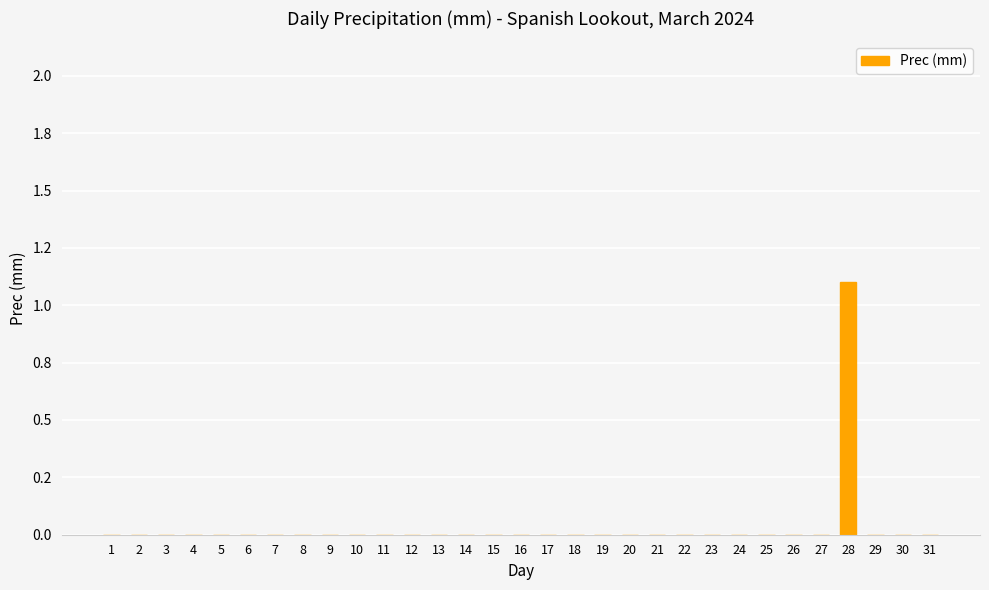

Reading left to right, transcribe all the data shown in this chart.

0.0	0.0	0.0	0.0	0.0	0.0	0.0	0.0	0.0	0.0	0.0	0.0	0.0	0.0	0.0	0.0	0.0	0.0	0.0	0.0	0.0	0.0	0.0	0.0	0.0	0.0	0.0	1.1	0.0	0.0	0.0